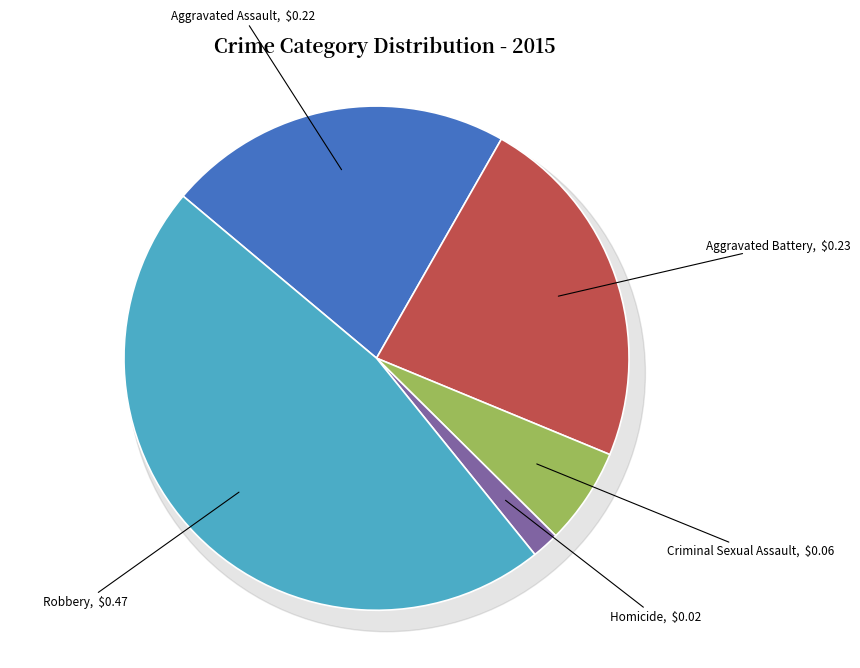

Approximately how many times larger is the value at Robbery compared to Criminal Sexual Assault?

7.6